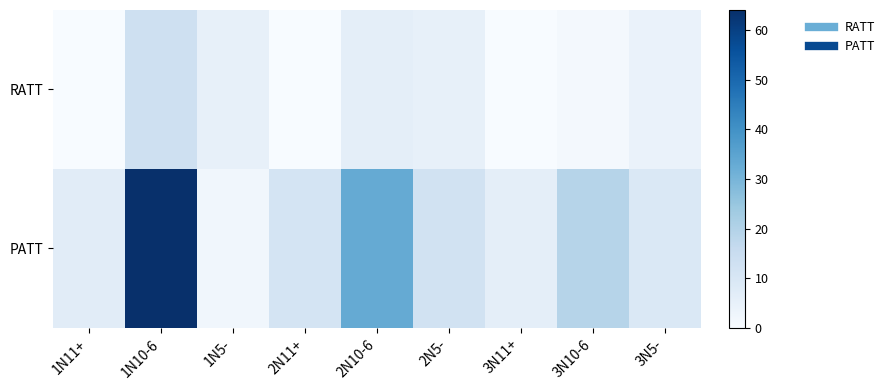

Reading left to right, what are all the values shown in this chart?

RATT: 1N11+=0	1N10-6=13	1N5-=5	2N11+=0	2N10-6=6	2N5-=5	3N11+=0	3N10-6=1	3N5-=4
PATT: 1N11+=7	1N10-6=64	1N5-=2	2N11+=11	2N10-6=33	2N5-=12	3N11+=6	3N10-6=19	3N5-=9